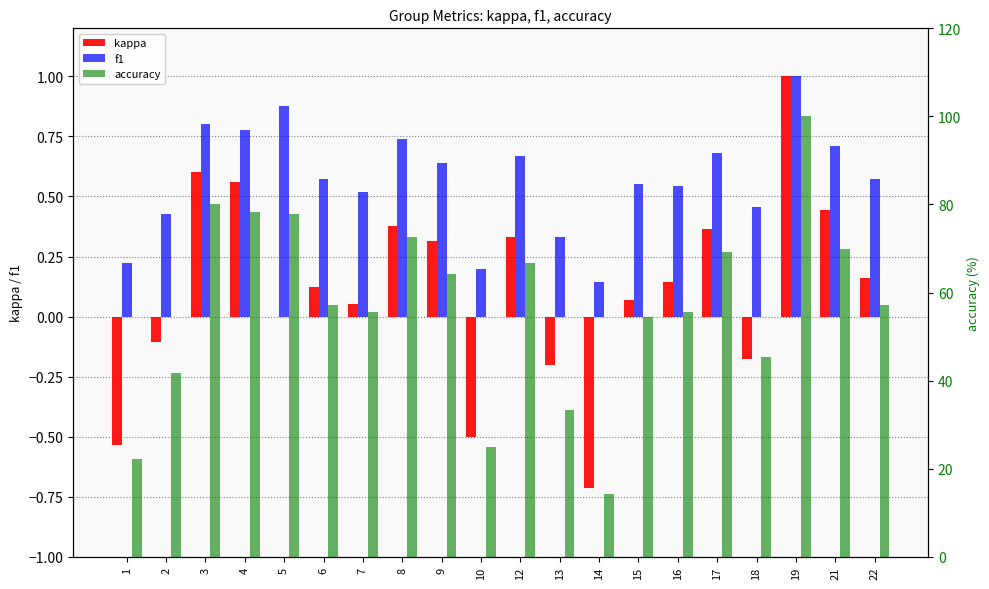

Which series has the largest total across all categories?

accuracy